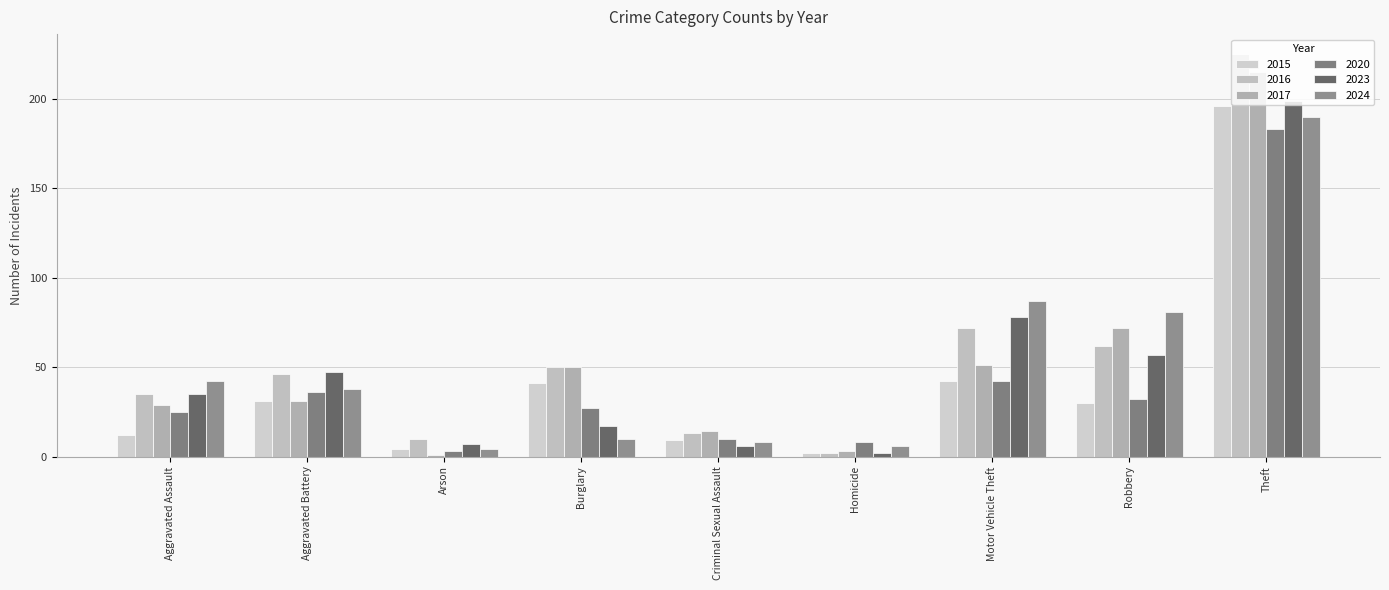

True or false: 2016 has a value of 16 at Arson.

False